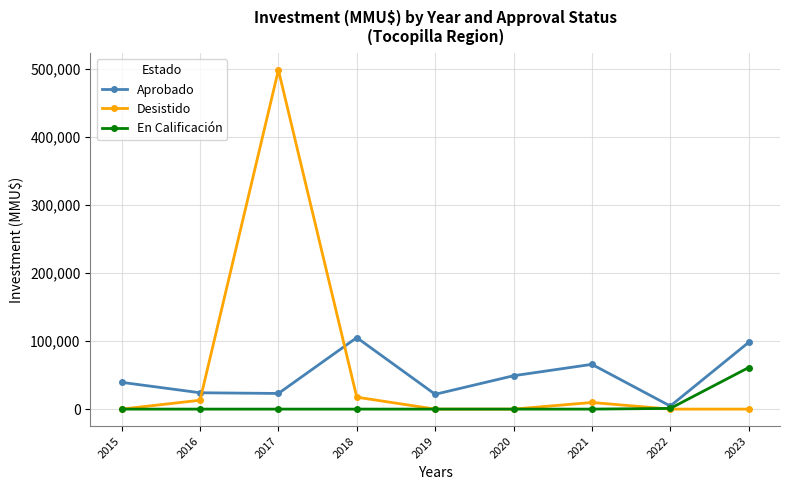

Which category has the highest value in the Desistido series?

2017